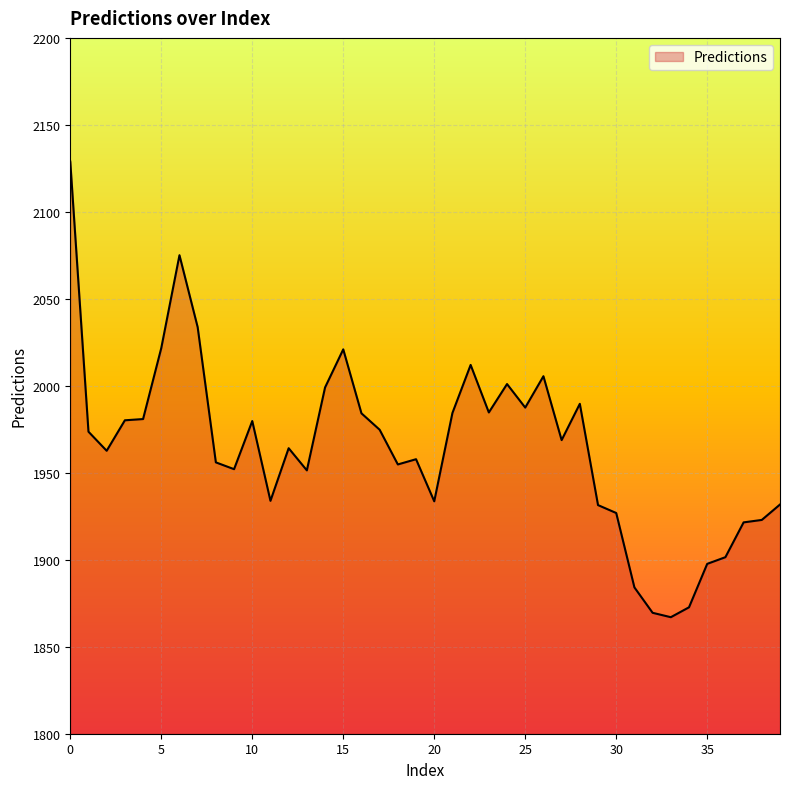

What is the greatest value displayed?

2128.9